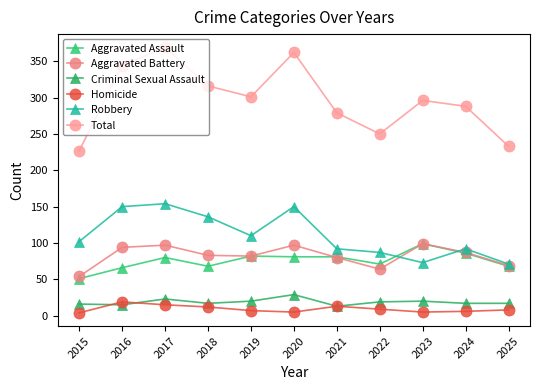

Reading left to right, what are all the values shown in this chart?

Aggravated Assault: 2015=51	2016=66	2017=80	2018=68	2019=82	2020=81	2021=81	2022=71	2023=99	2024=86	2025=68
Aggravated Battery: 2015=54	2016=94	2017=97	2018=83	2019=82	2020=97	2021=80	2022=64	2023=99	2024=87	2025=69
Criminal Sexual Assault: 2015=16	2016=15	2017=23	2018=17	2019=20	2020=29	2021=13	2022=19	2023=20	2024=17	2025=17
Homicide: 2015=4	2016=19	2017=15	2018=12	2019=7	2020=5	2021=13	2022=9	2023=5	2024=6	2025=8
Robbery: 2015=102	2016=150	2017=154	2018=136	2019=110	2020=150	2021=92	2022=87	2023=73	2024=92	2025=71
Total: 2015=227	2016=344	2017=369	2018=316	2019=301	2020=362	2021=279	2022=250	2023=296	2024=288	2025=233